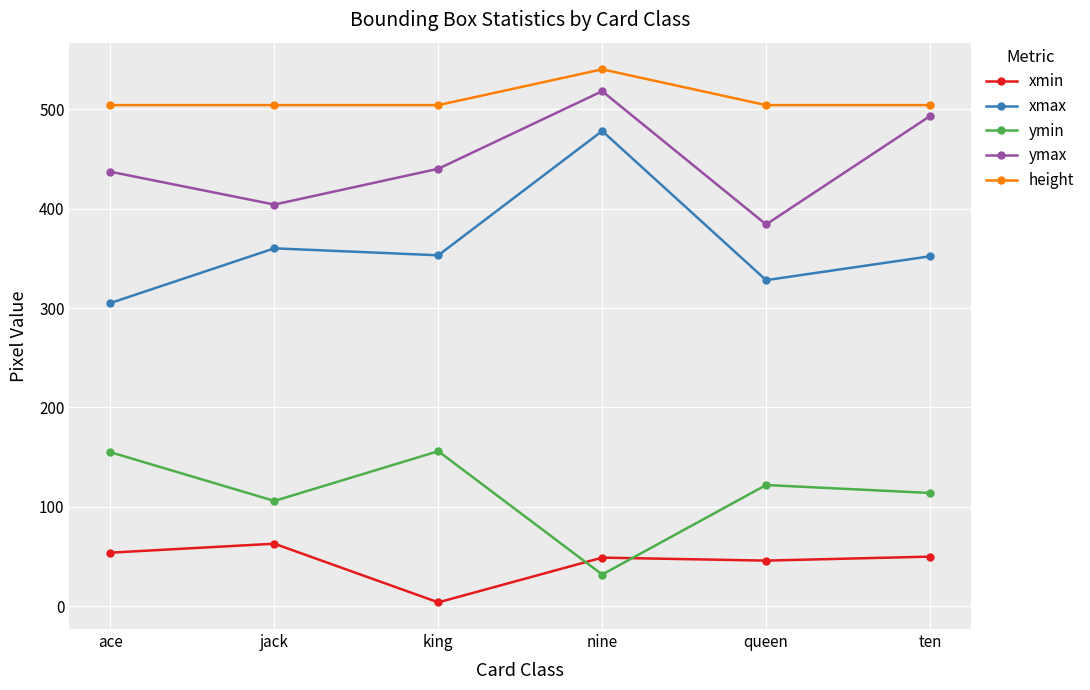

At queen, list the series in order from smallest to largest.

xmin, ymin, xmax, ymax, height